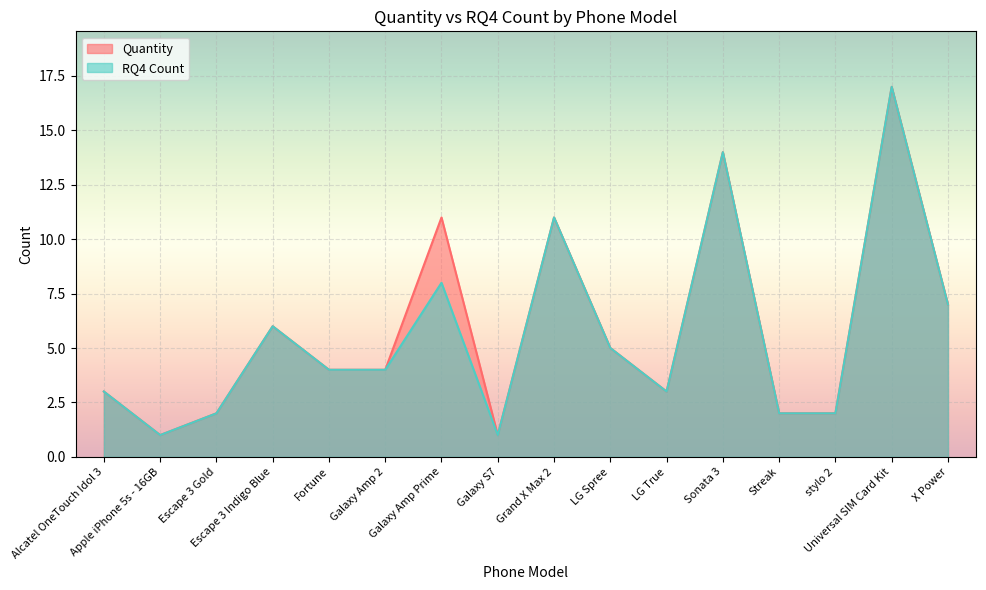

What is the difference between the Quantity values at Galaxy S7 and X Power?

6